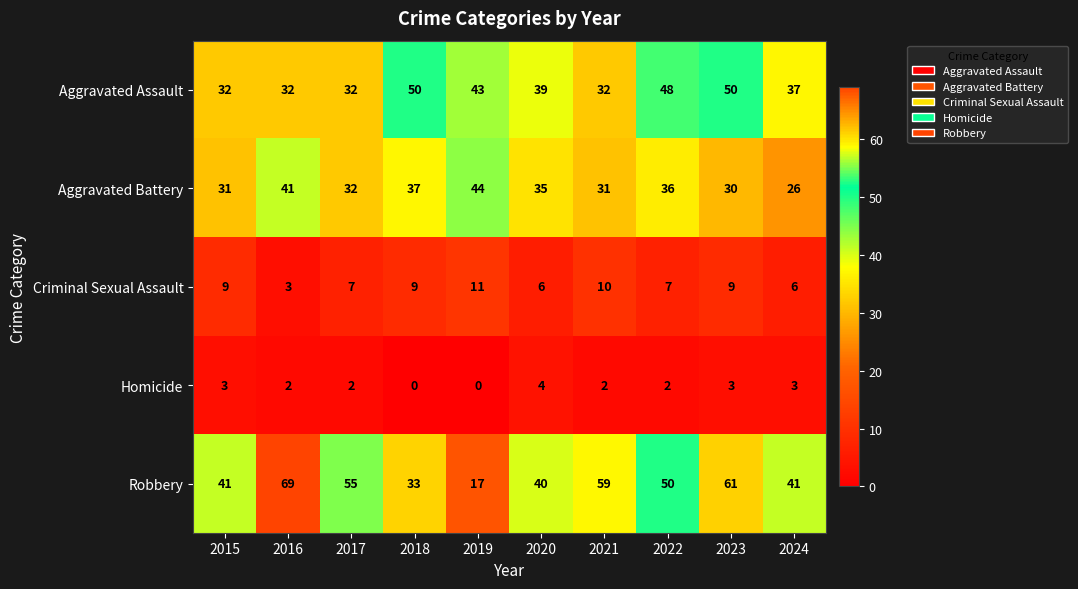

Which series has the widest spread of values?

Robbery